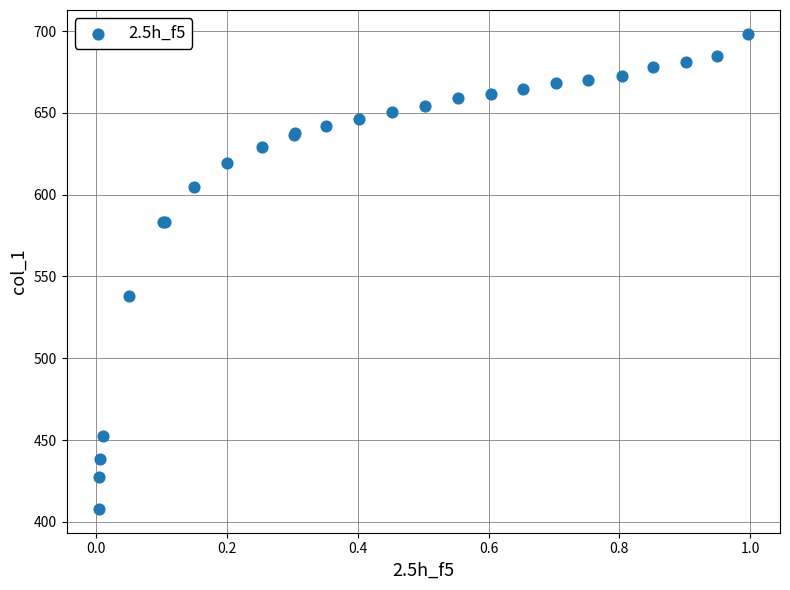

What Y value in the scatter plot is closest to 553?

538.3